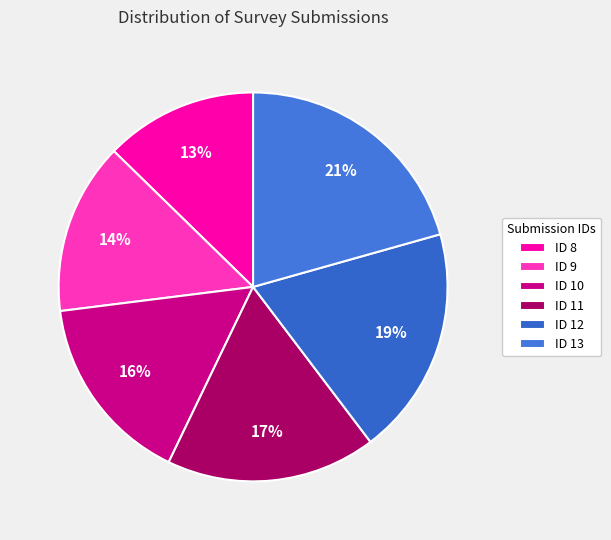

To the nearest percent, what is the combined percentage of ID 9 and ID 13?

35%